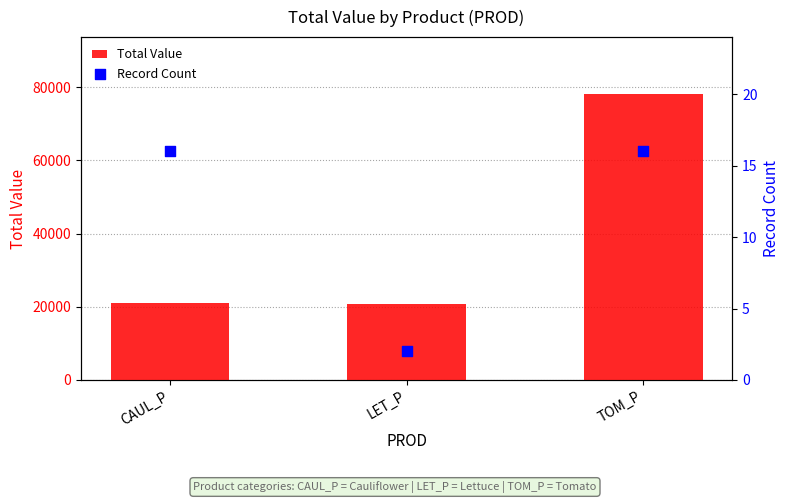

Which series has the largest total across all categories?

Total Value